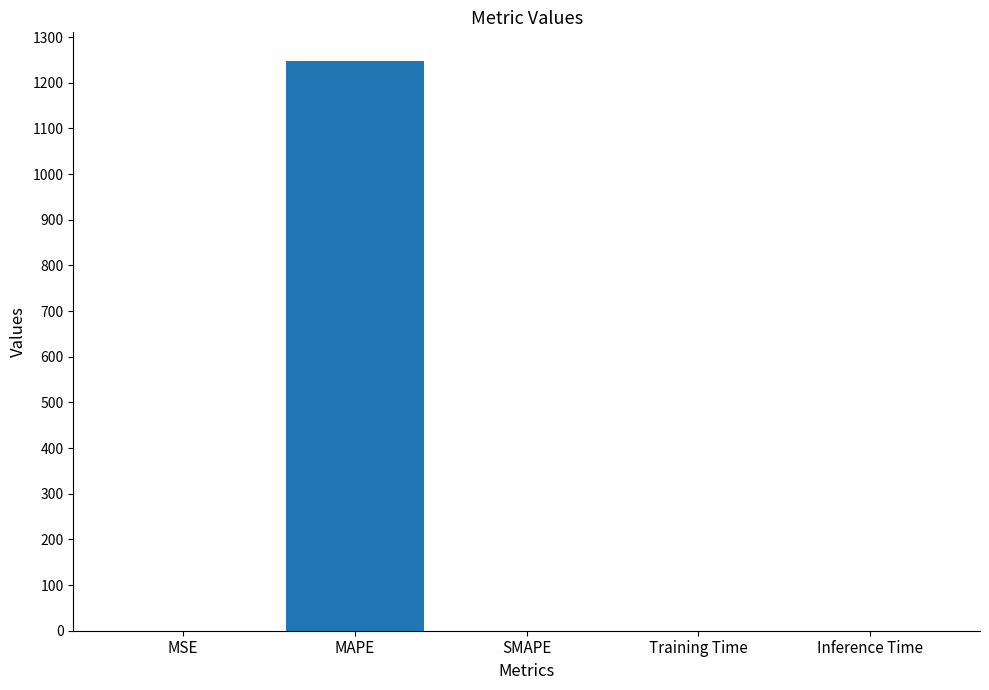

What is the difference between the values at Inference Time and MAPE?

1248.1